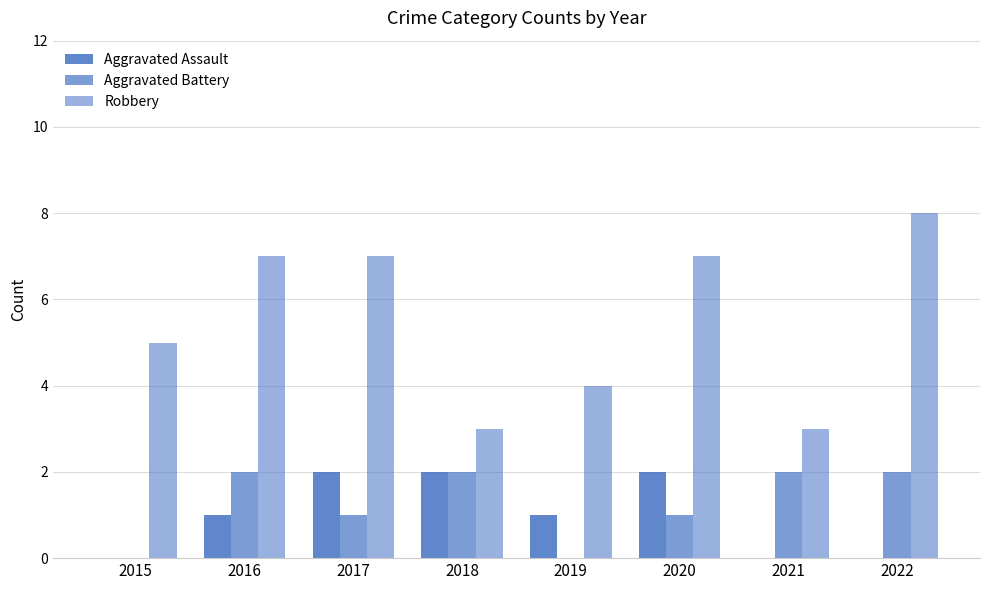

How many data points does each series have?

8